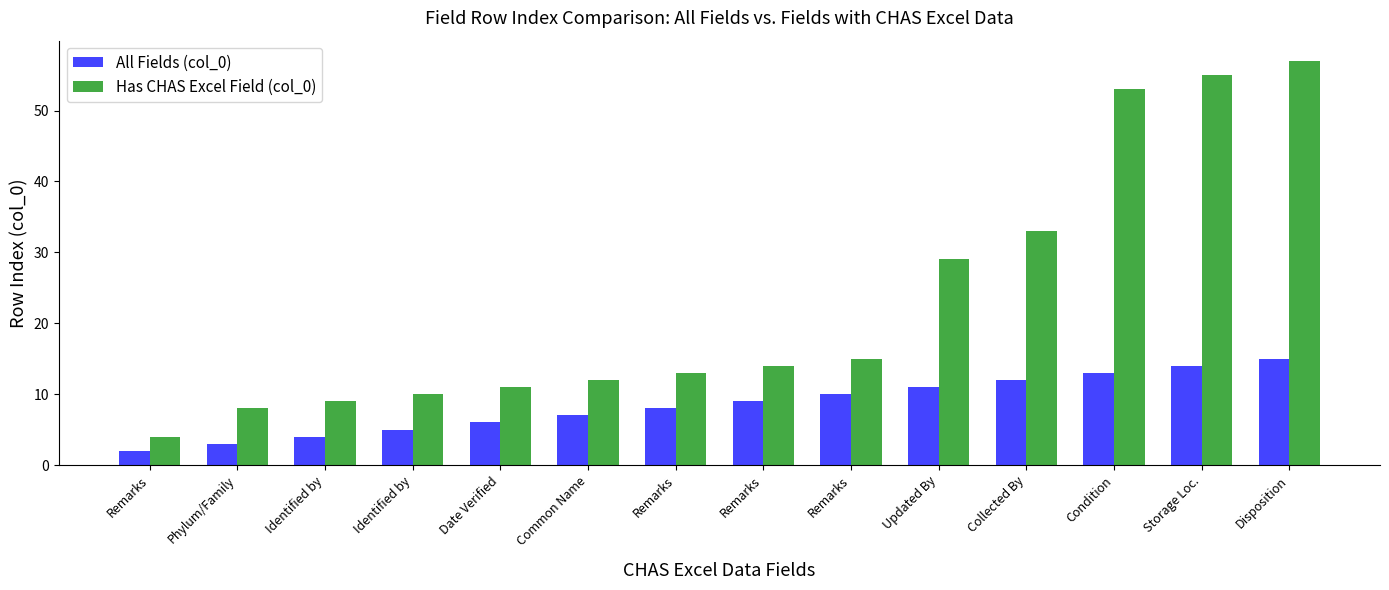

How many values in the All Fields (col_0) series are below 9?

7